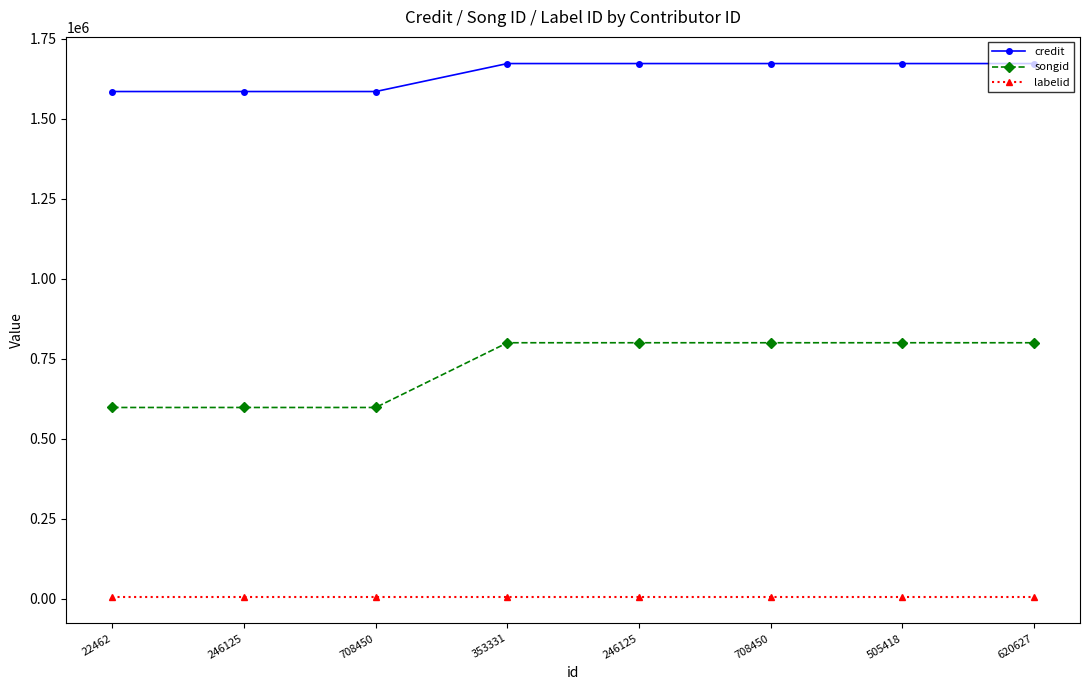

How many lines are shown in the chart?

3